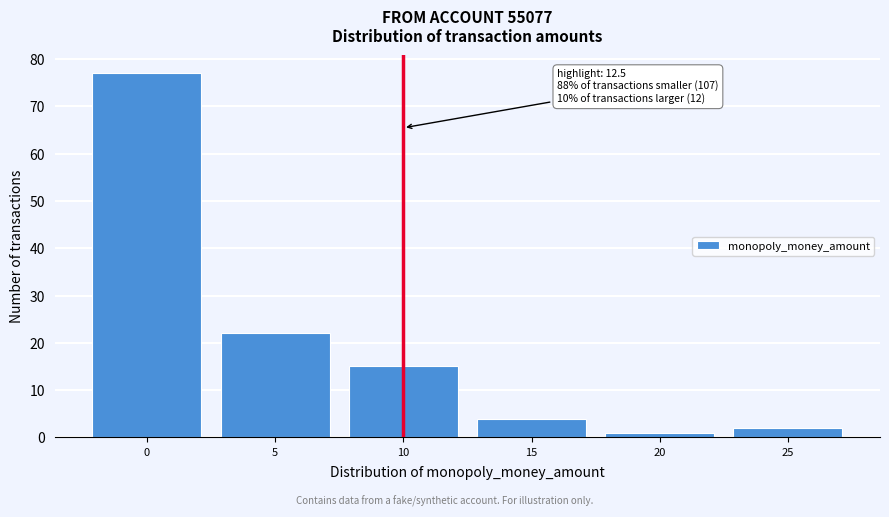

Reading left to right, transcribe all the data shown in this chart.

0=77	5=22	10=15	15=4	20=1	25=2